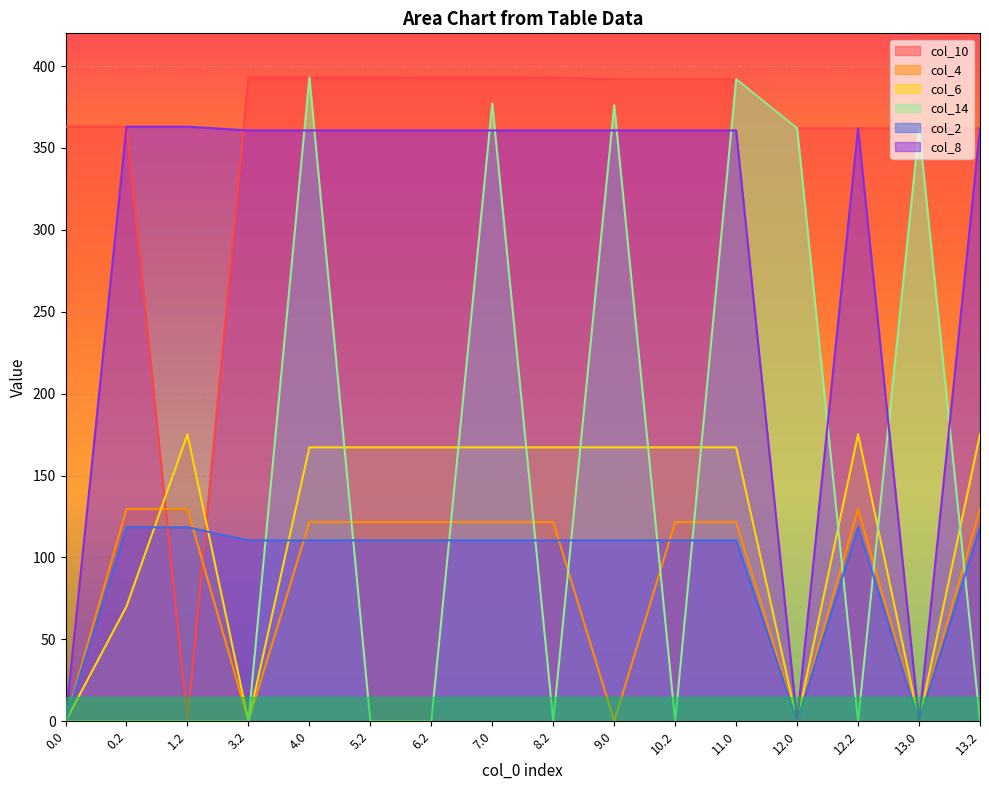

What is the highest value of the col_10 series?

393.0